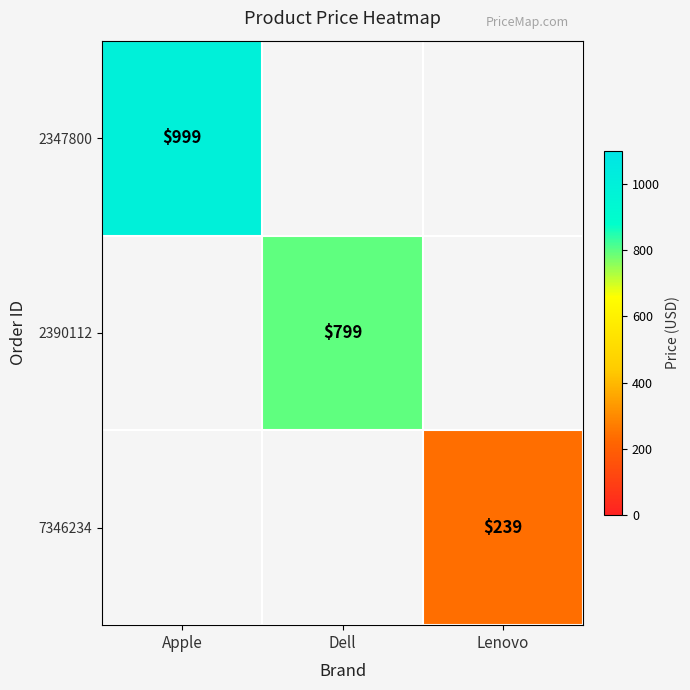

The value of 2347800 at Apple is 1767. True or false?

False